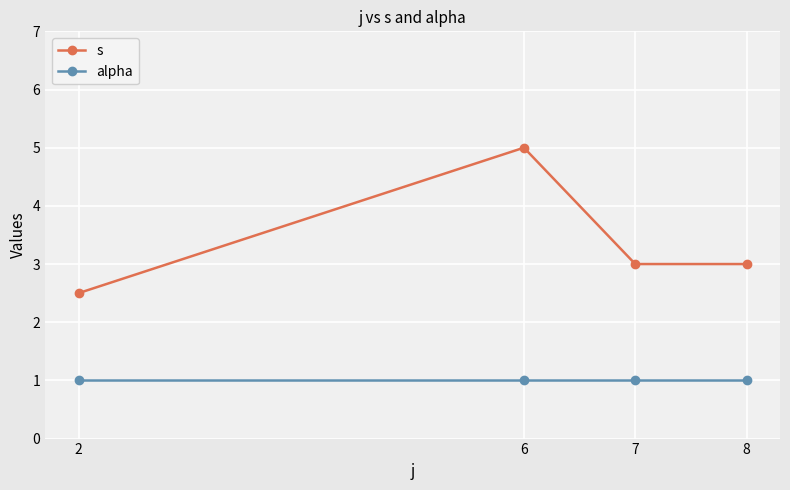

Reading left to right, extract all data points from this chart.

s: 2.5	5.0	3.0	3.0
alpha: 1.0	1.0	1.0	1.0